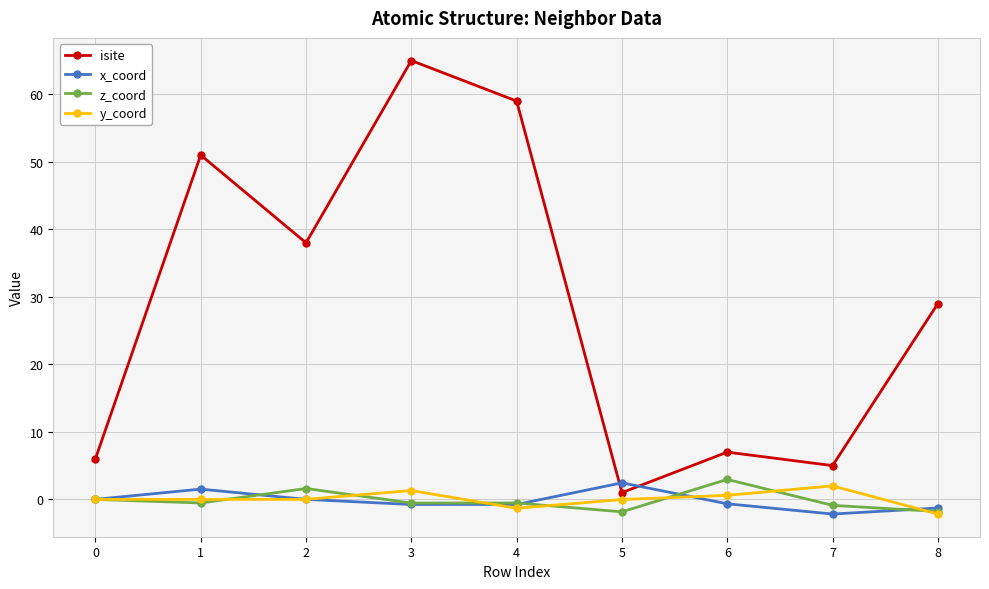

What is the value of the isite point at the 9th from the left?

29.0